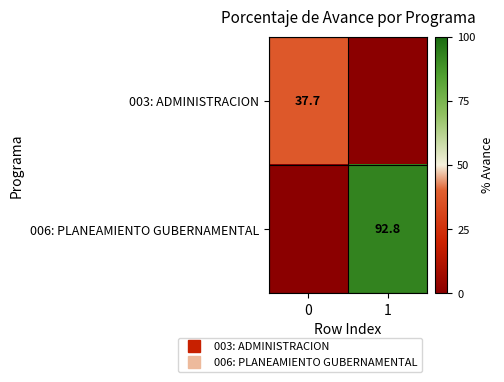

List the series in order of their peak value, lowest first.

row_0, row_1